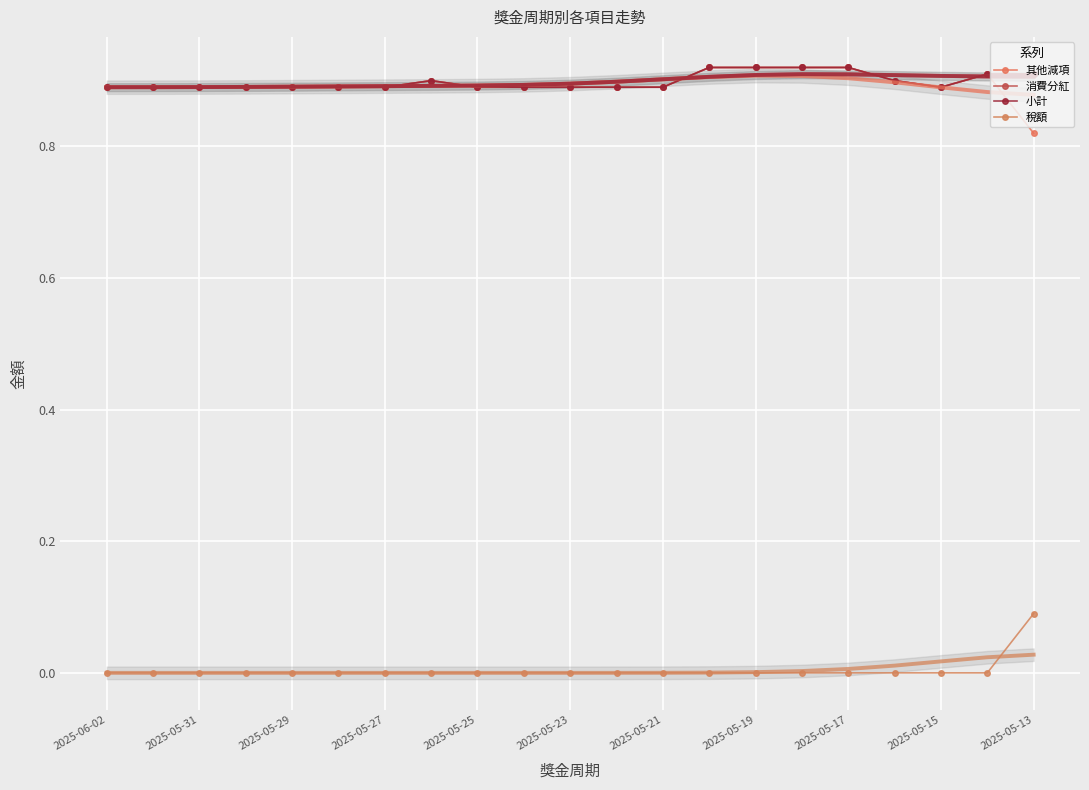

At which category is the sum across all series the highest?

13